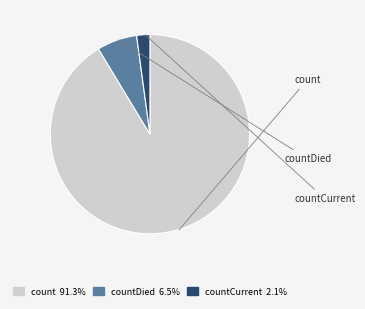

To the nearest percent, what percentage of the pie is countCurrent?

2%